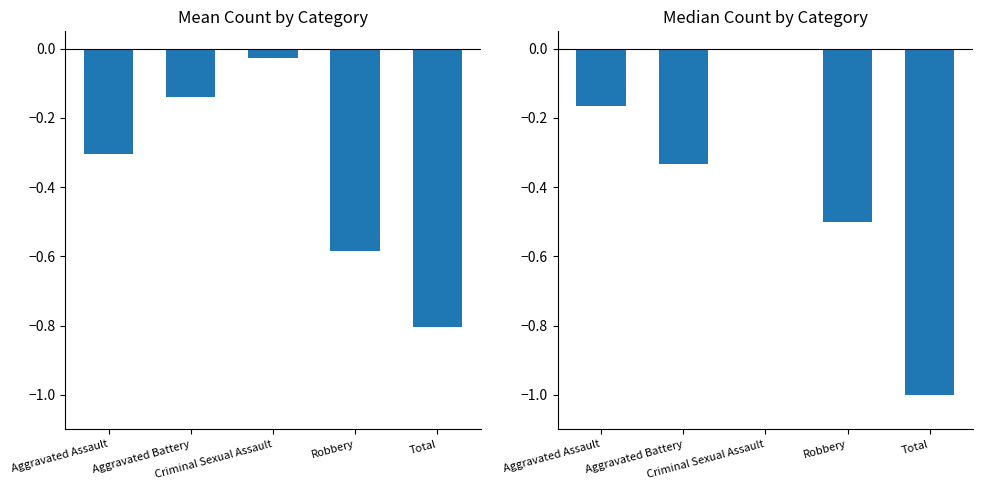

How many values in Median Count are below zero?

4